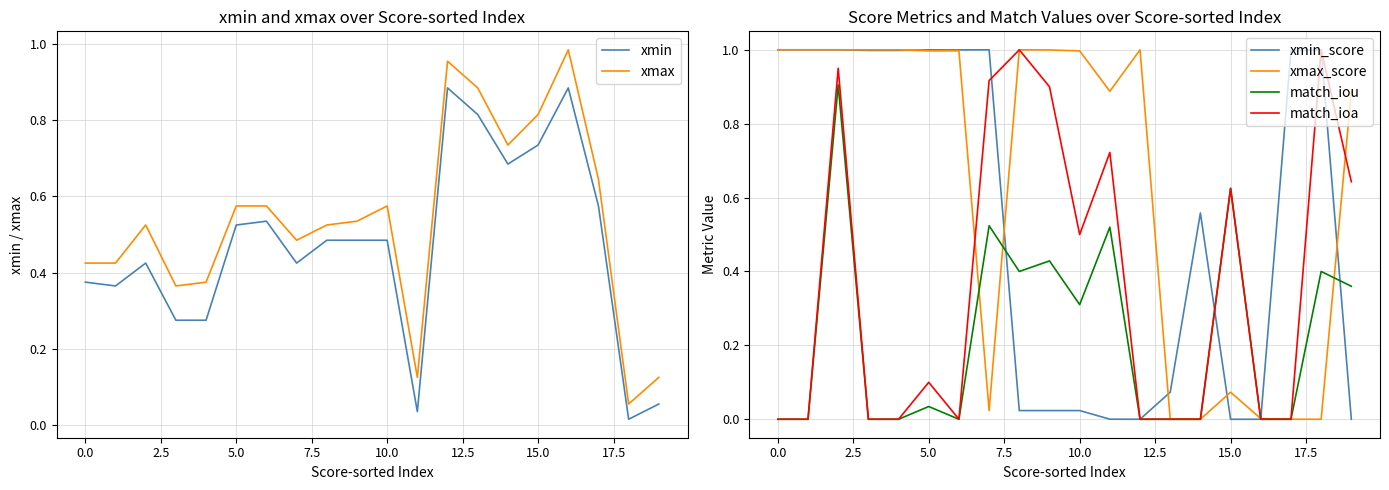

What is the greatest value displayed?

1.0